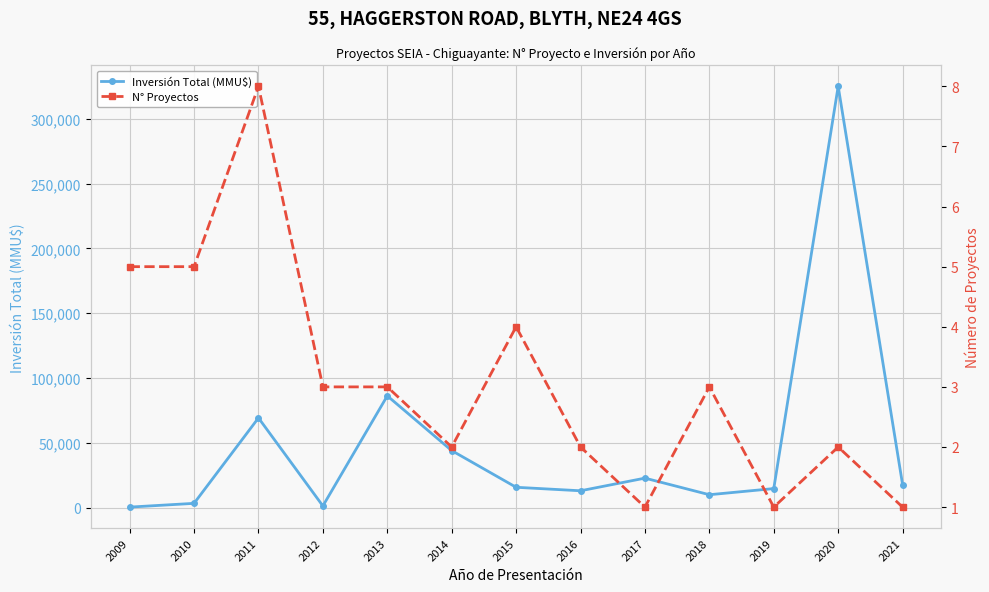

Which series has the largest total across all categories?

Inversión Total (MMU$)